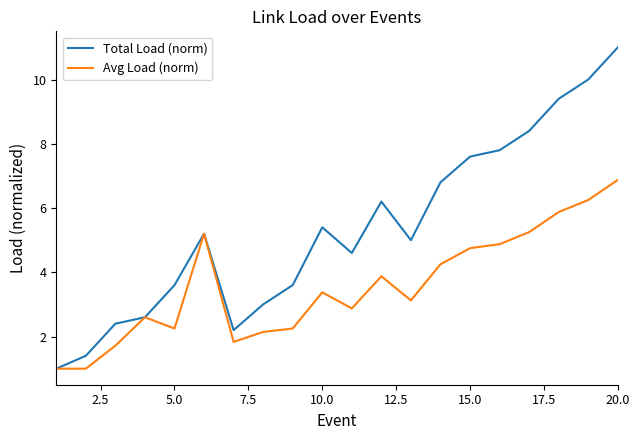

How many lines are shown in the chart?

2